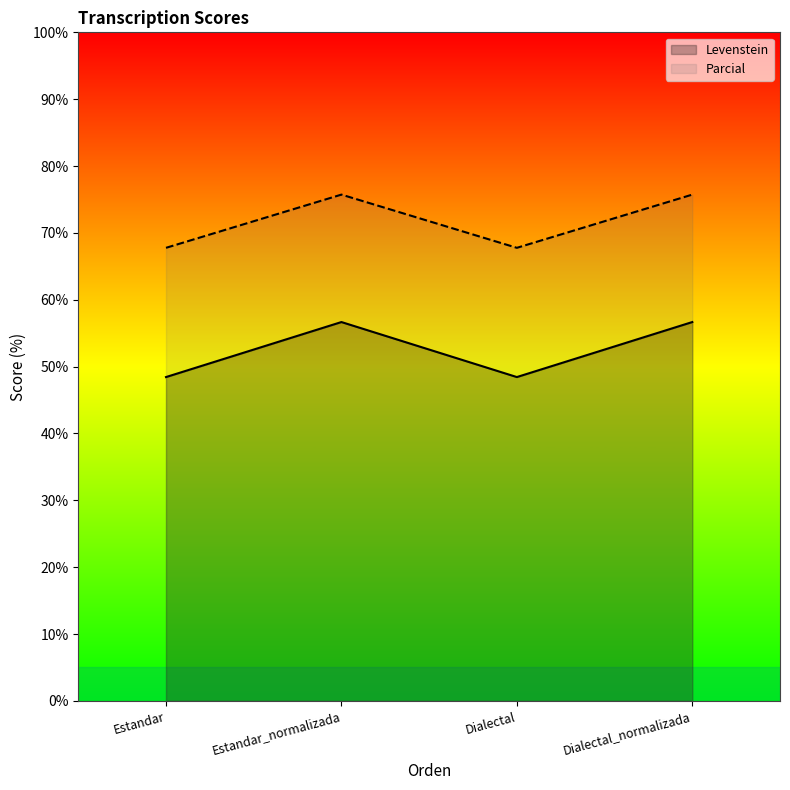

Rank the series by their average value, from highest to lowest.

Parcial, Levenstein